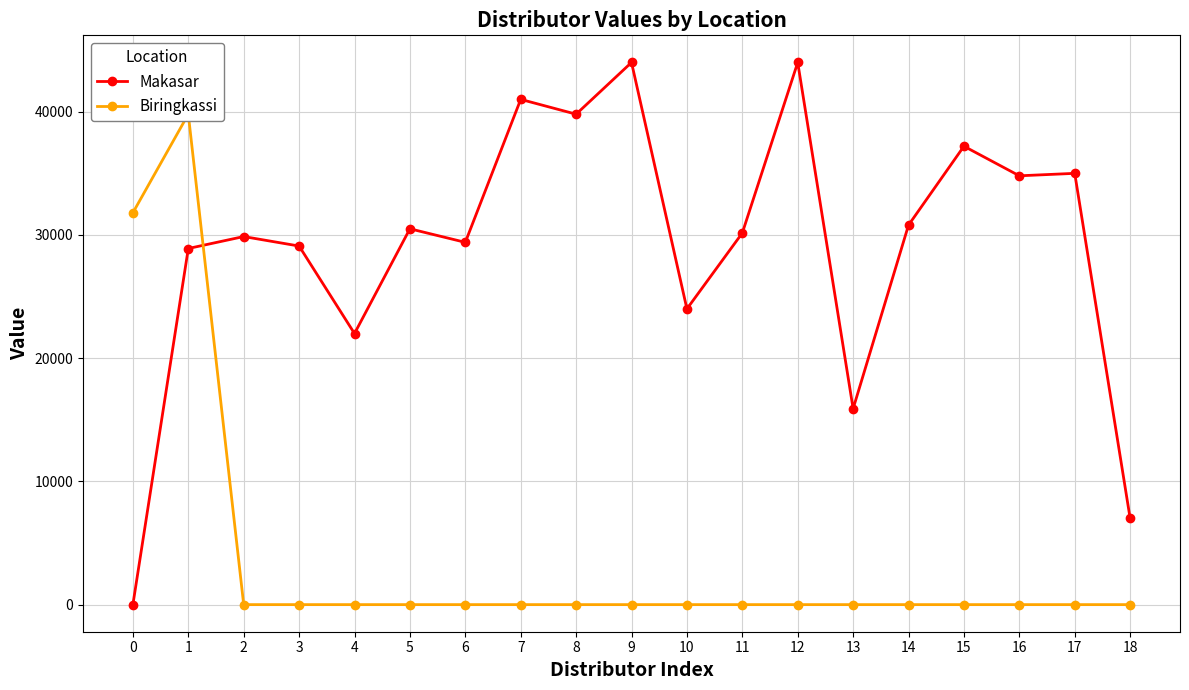

What is the maximum value shown in the chart?

44000